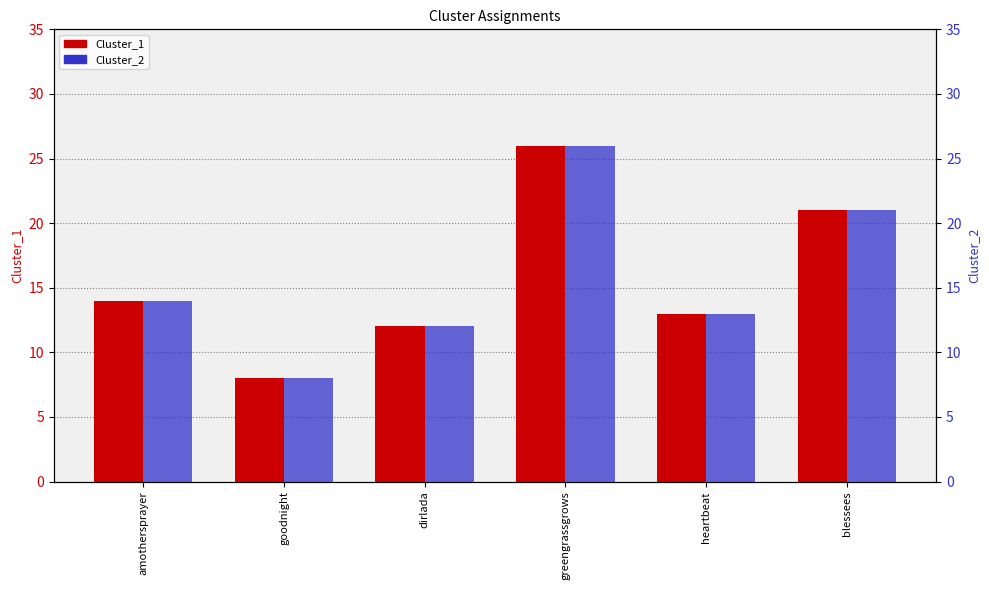

Reading left to right, extract all data points from this chart.

Cluster_1: amothersprayer=14	goodnight=8	dirlada=12	greengrassgrows=26	heartbeat=13	blessees=21
Cluster_2: amothersprayer=14	goodnight=8	dirlada=12	greengrassgrows=26	heartbeat=13	blessees=21